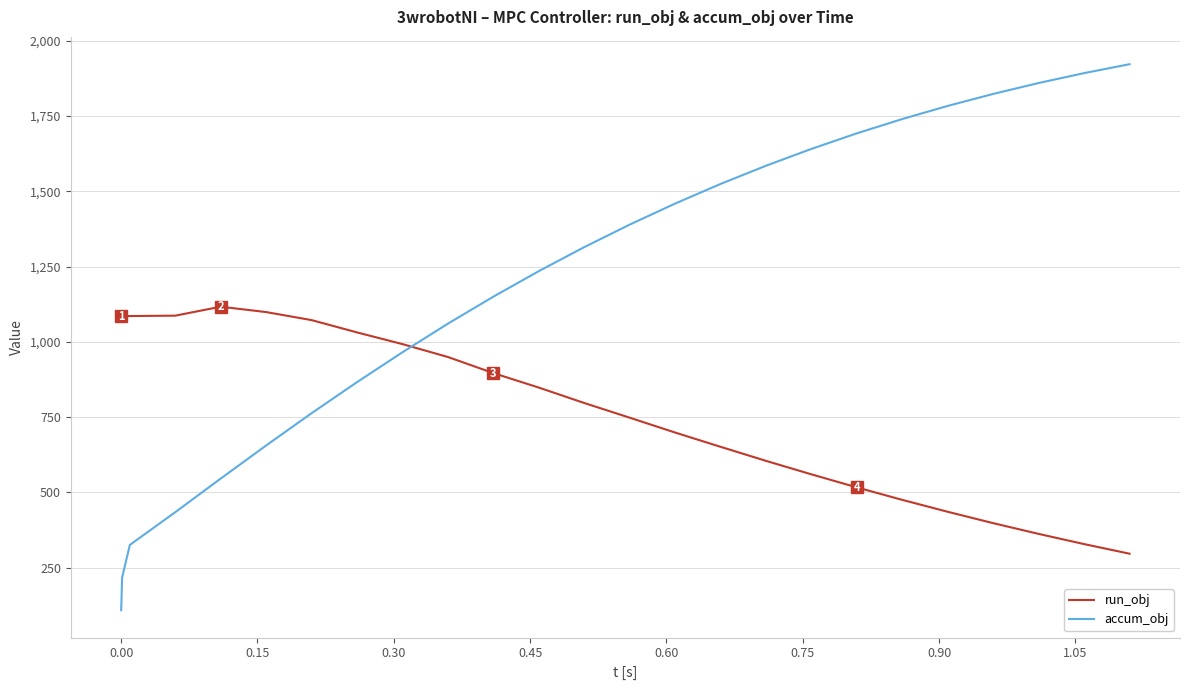

Which series has the largest total across all categories?

accum_obj